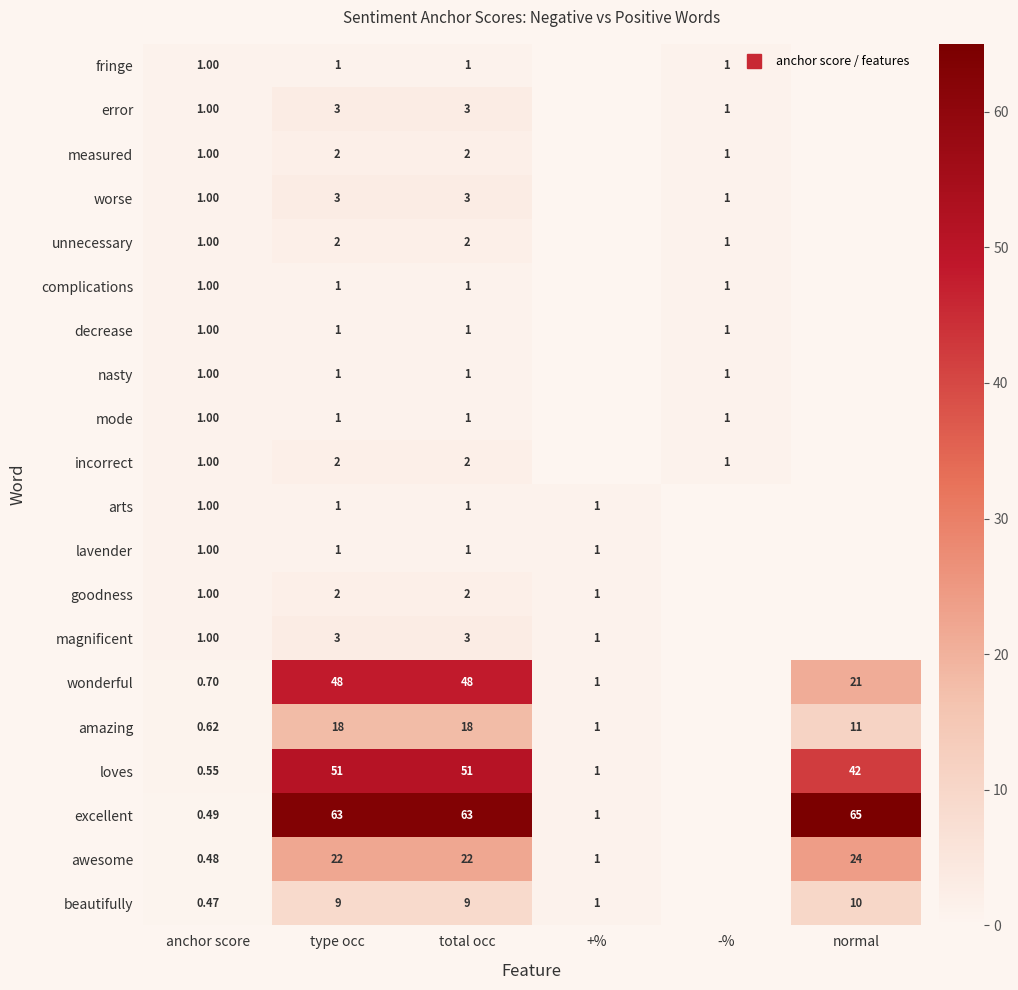

Which category has the highest value in the wonderful series?

type occ